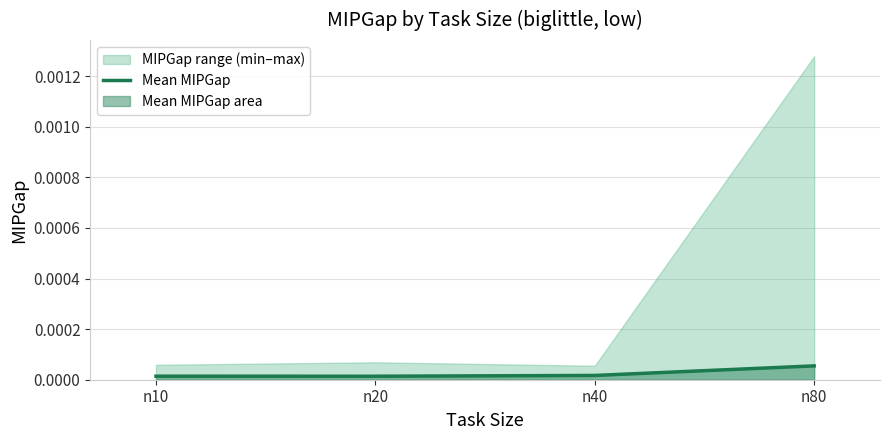

List the labels in order of value, largest first.

n80, n40, n10, n20